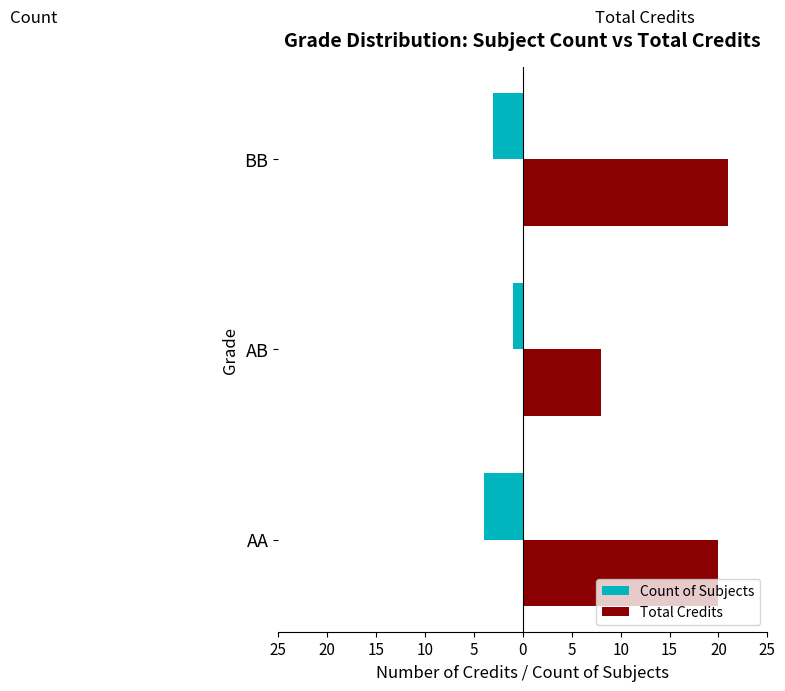

What are all the series names shown in the legend?

Count of Subjects, Total Credits